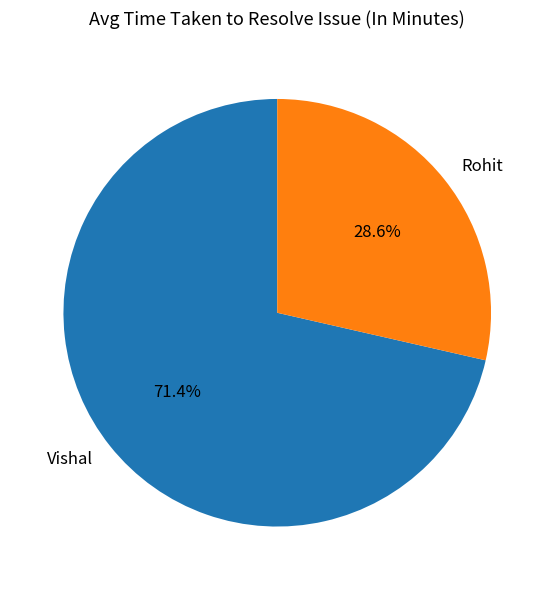

Which slice is the largest?

Vishal